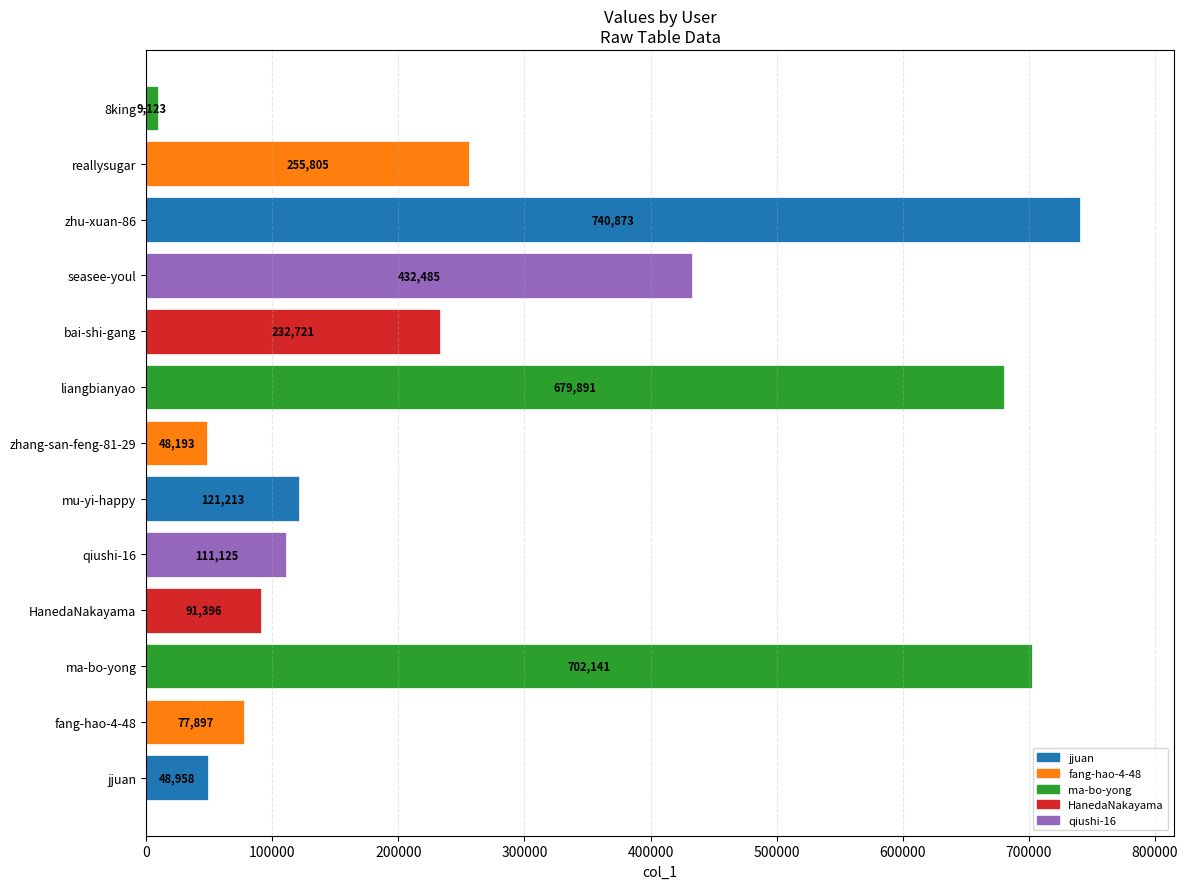

Are the bars grouped side by side (vs. stacked)?

No